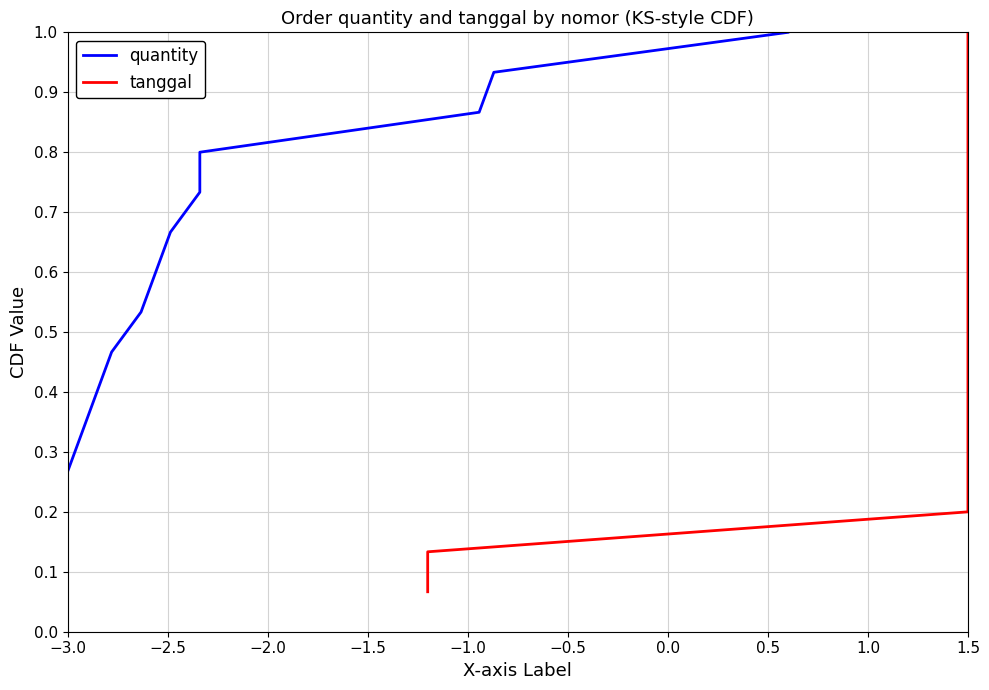

Reading right to left, extract all data points from this chart.

quantity: 1.0	0.9	0.9	0.8	0.7	0.7	0.6	0.5	0.5	0.4	0.3	0.3	0.2	0.1	0.1
tanggal: 1.0	0.9	0.9	0.8	0.7	0.7	0.6	0.5	0.5	0.4	0.3	0.3	0.2	0.1	0.1